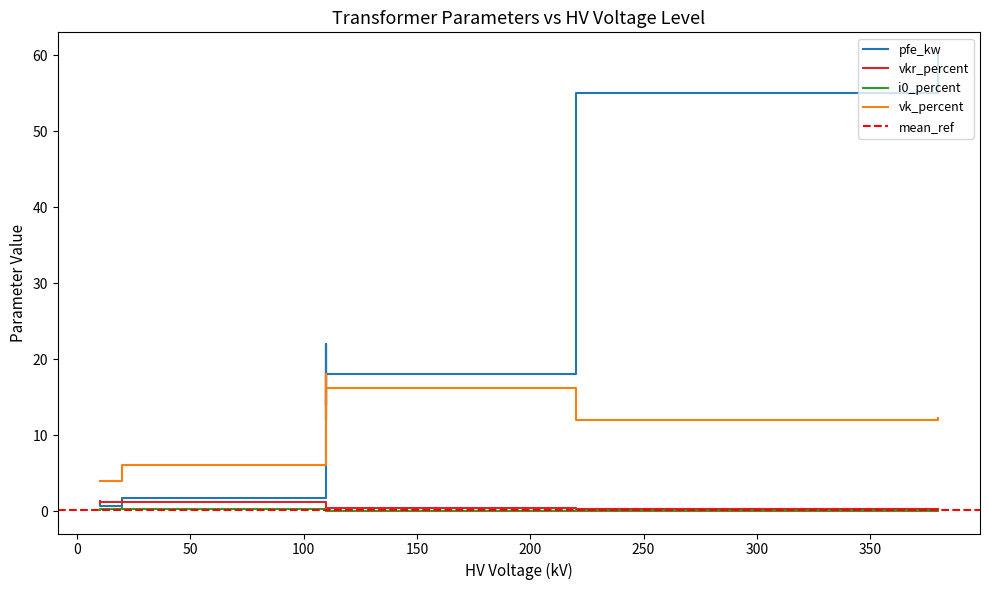

At which category does pfe_kw reach its first local peak?

63 MVA 110/10 kV